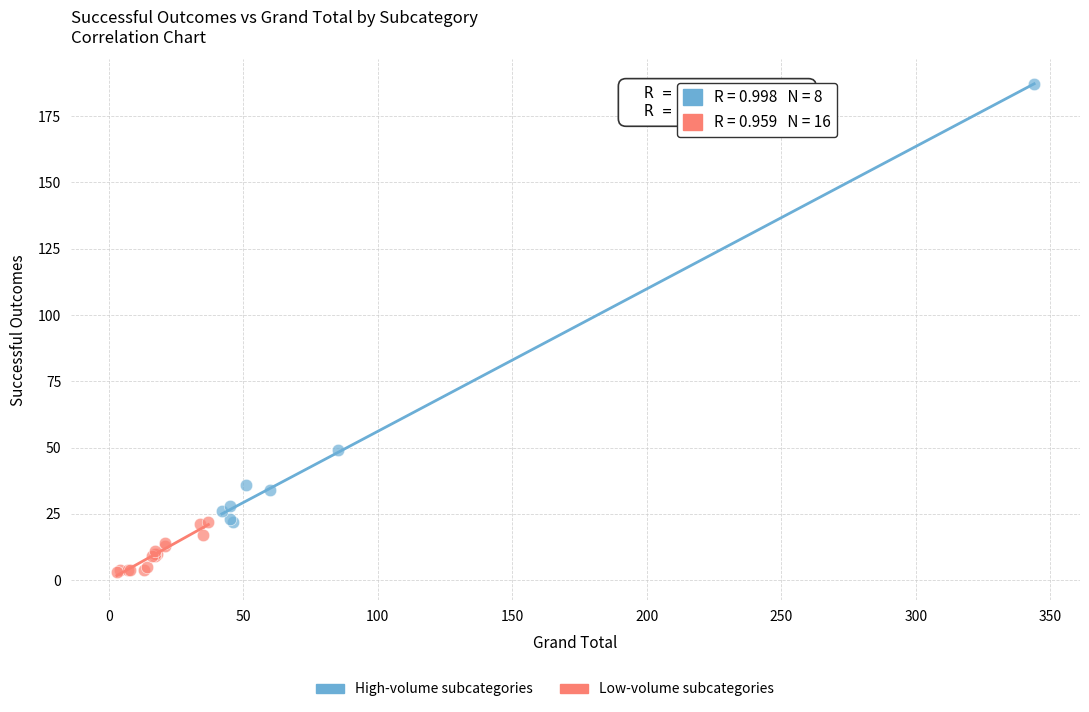

Which series contains the highest Y value?

High-volume subcategories